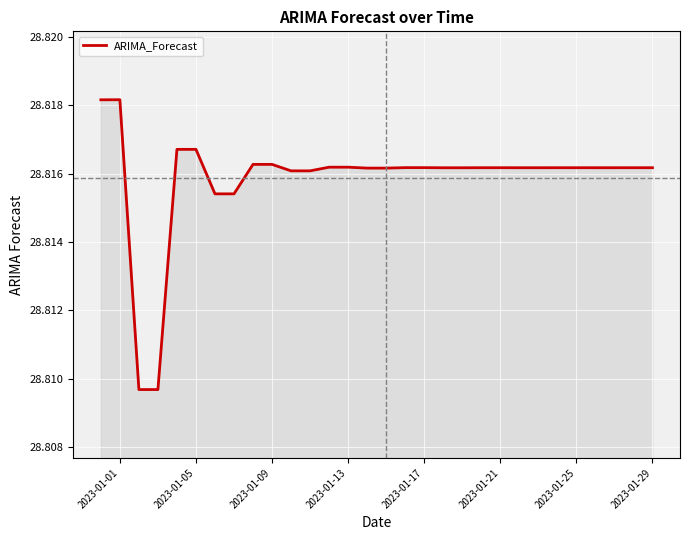

Does the chart have visible grid lines?

Yes